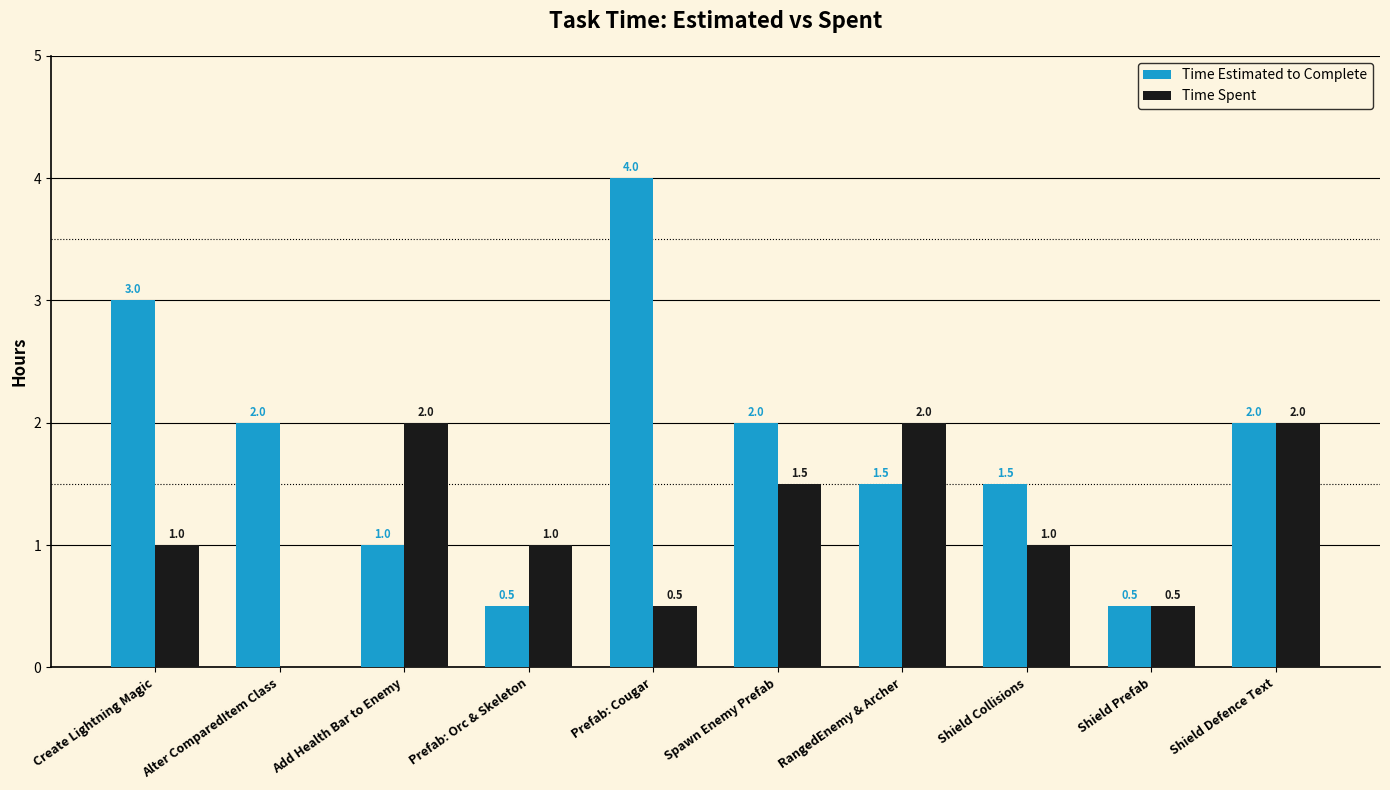

Reading left to right, what are all the values shown in this chart?

Time Estimated to Complete: 3.0	2.0	1.0	0.5	4.0	2.0	1.5	1.5	0.5	2.0
Time Spent: 1.0	0.0	2.0	1.0	0.5	1.5	2.0	1.0	0.5	2.0